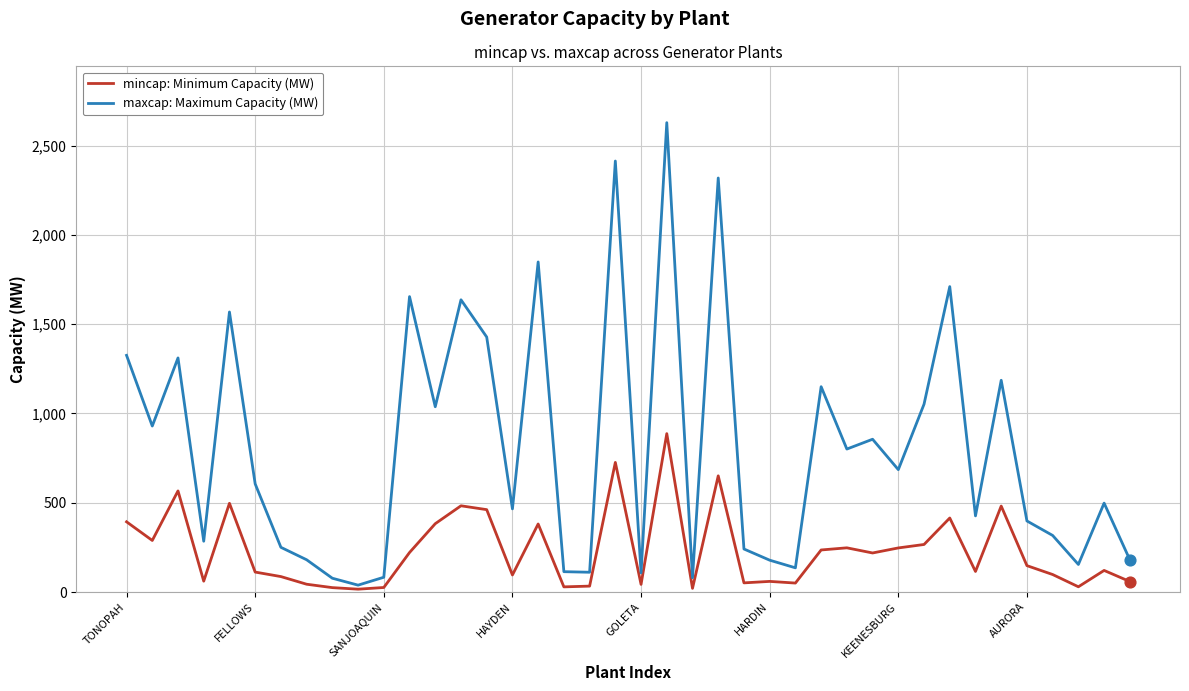

Which series has the largest total across all categories?

maxcap: Maximum Capacity (MW)